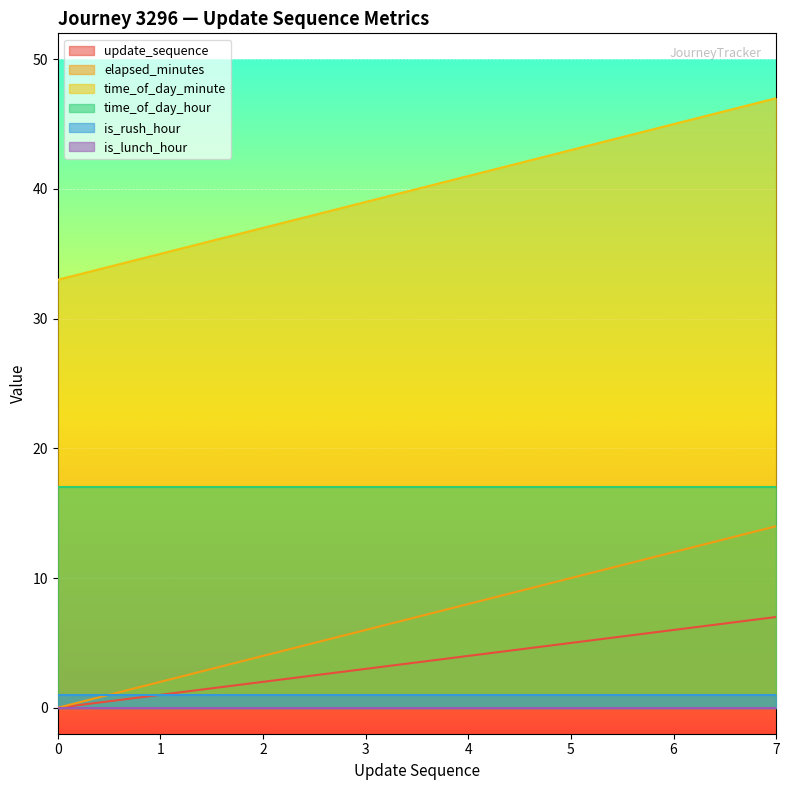

What is the total value across all series at 5?

76